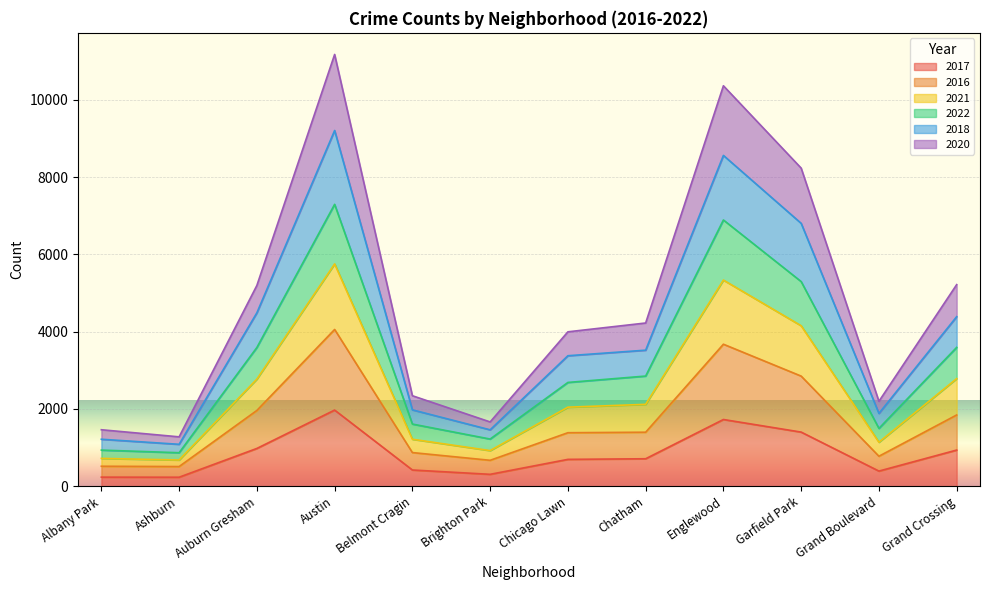

What is the value of the 2017 point at the 7th from the left?

695